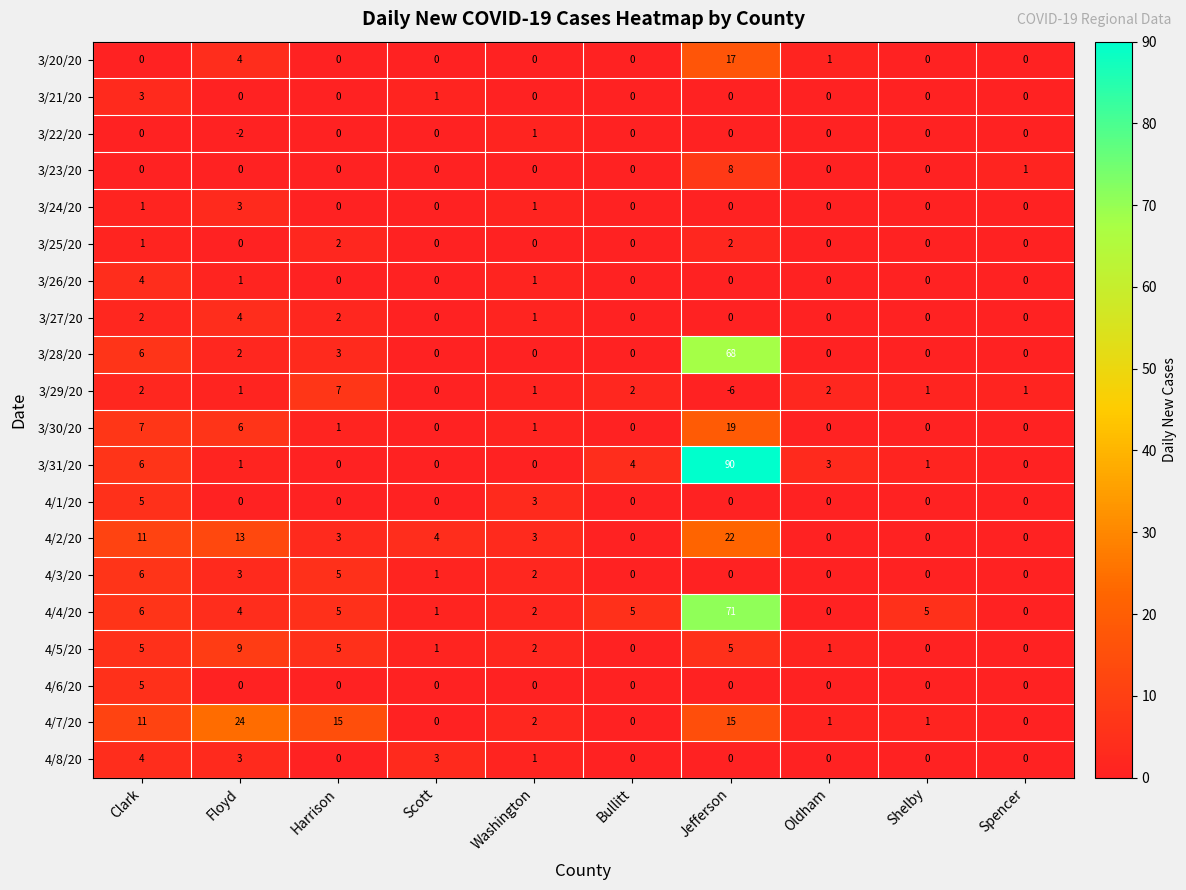

What is the difference between the maximum and minimum values in the 3/28/20 series?

68